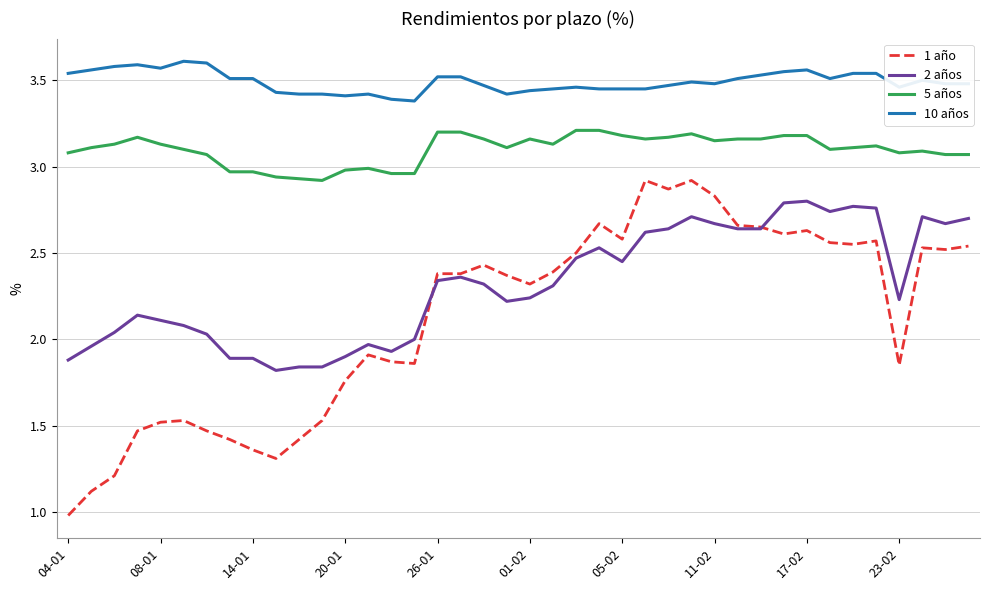

True or false: 10 años and 5 años intersect in this chart.

False